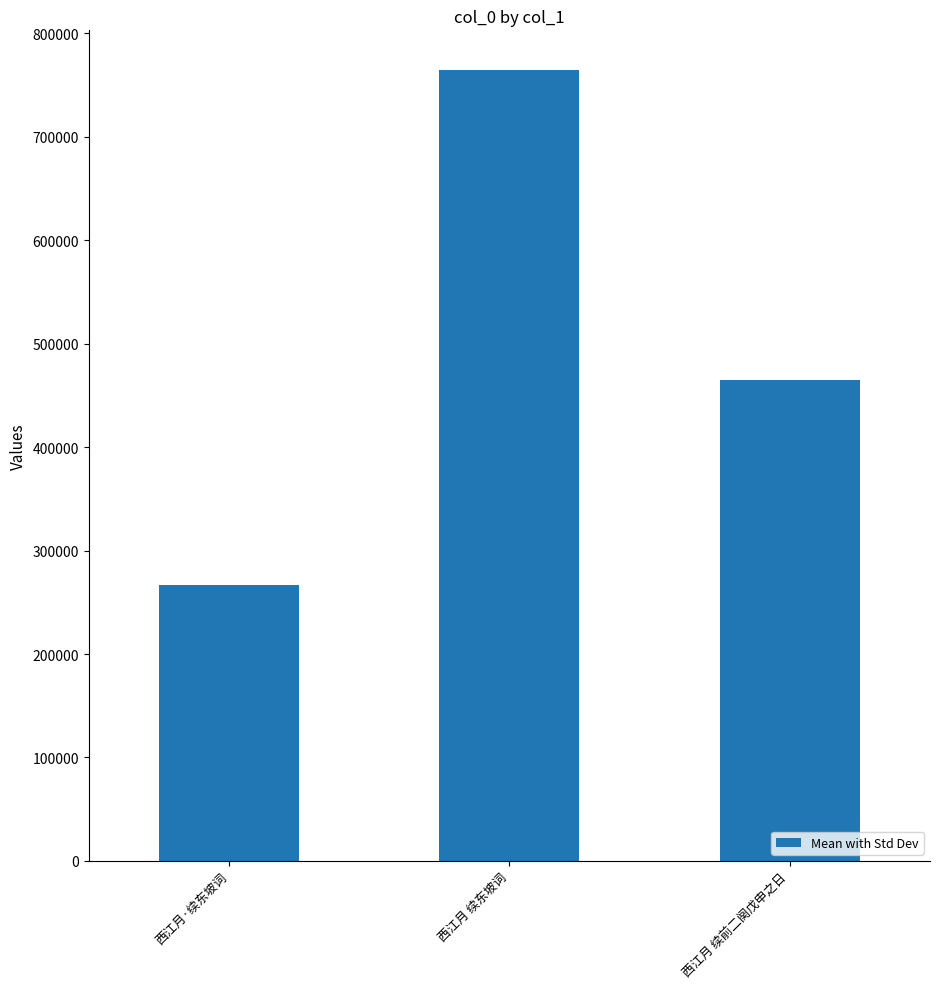

What is the difference between the values at 西江月 续前二阕戊申之日 and 西江月·续东坡词?

198210